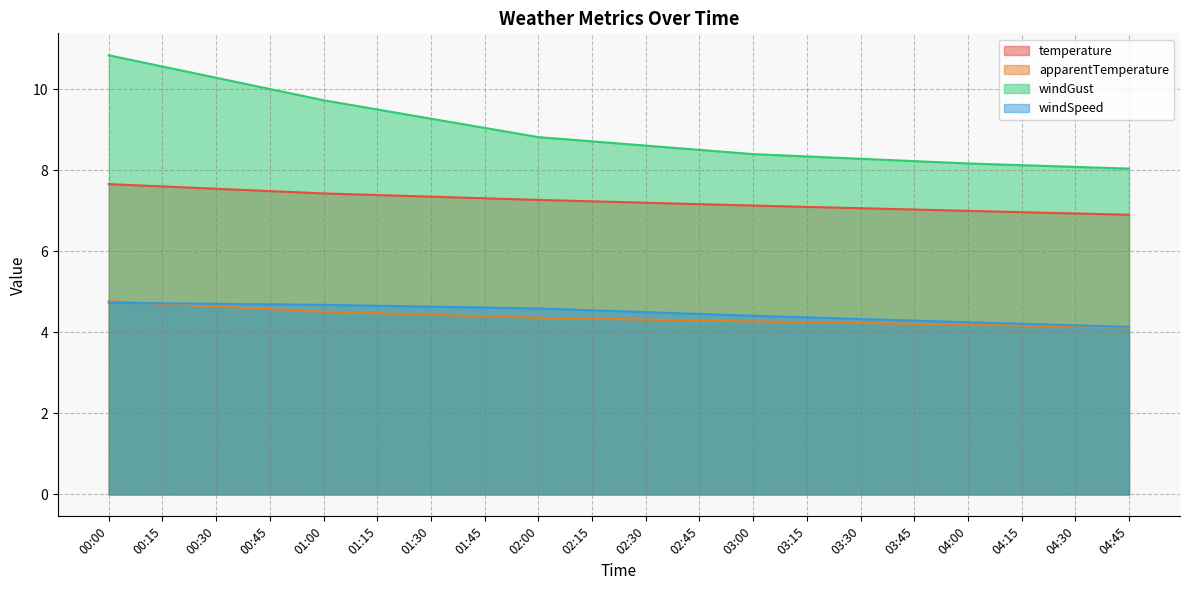

How many lines are shown in the chart?

4